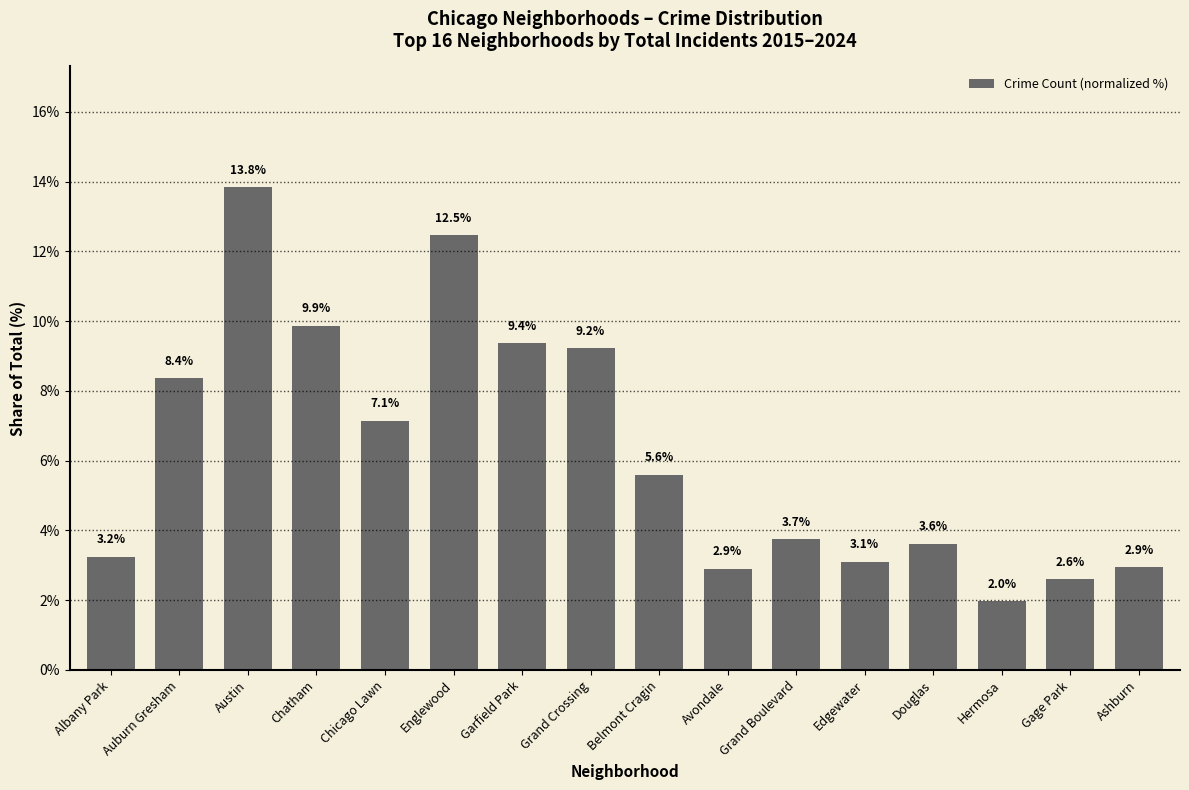

Reading right to left, transcribe all the data shown in this chart.

Ashburn=2.9	Gage Park=2.6	Hermosa=2.0	Douglas=3.6	Edgewater=3.1	Grand Boulevard=3.7	Avondale=2.9	Belmont Cragin=5.6	Grand Crossing=9.2	Garfield Park=9.4	Englewood=12.5	Chicago Lawn=7.1	Chatham=9.9	Austin=13.8	Auburn Gresham=8.4	Albany Park=3.2